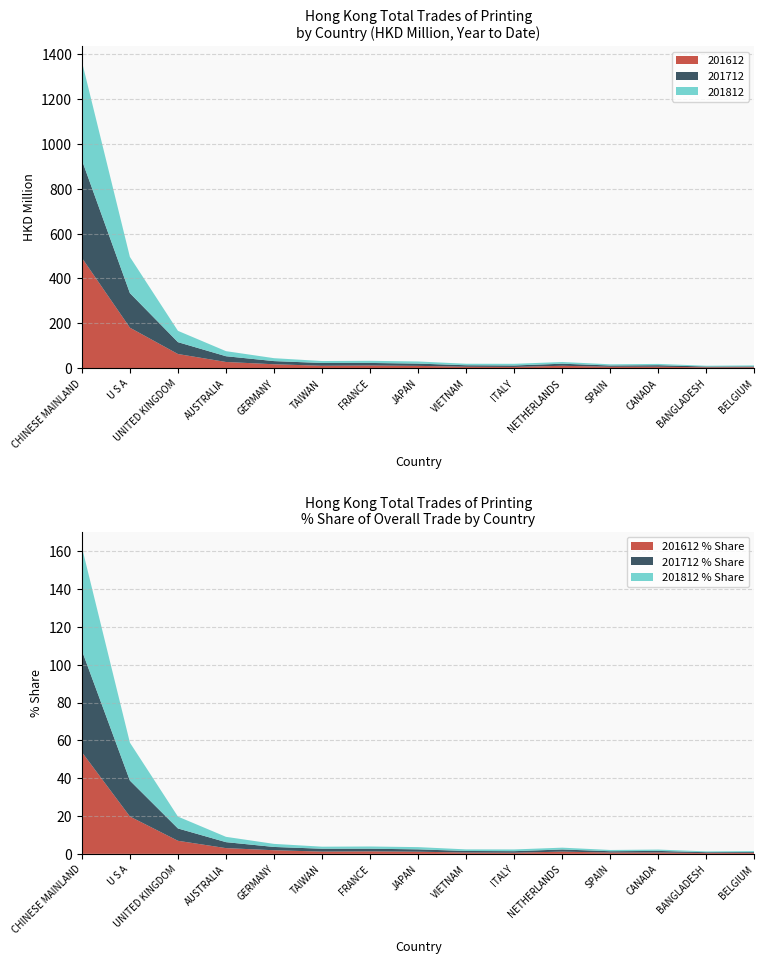

Reading left to right, transcribe all the data shown in this chart.

201612: 492.2	180.7	63.3	27.7	17.6	10.9	12.1	10.4	6.5	5.7	10.8	6.4	6.6	3.9	4.3
201612_% Share: 53.8	19.7	6.9	3.0	1.9	1.2	1.3	1.1	0.7	0.6	1.2	0.7	0.7	0.4	0.5
201712: 436.1	154.1	52.9	25.6	14.1	12.4	11.4	10.1	6.7	6.5	9.2	5.6	6.8	3.5	3.7
201712_% Share: 53.7	19.0	6.5	3.2	1.7	1.5	1.4	1.2	0.8	0.8	1.1	0.7	0.8	0.4	0.5
201812: 440.0	161.5	50.5	22.6	13.0	8.7	9.5	9.5	6.7	7.4	7.7	5.4	5.7	3.6	4.5
201812_% Share: 54.7	20.1	6.3	2.8	1.6	1.1	1.2	1.2	0.8	0.9	1.0	0.7	0.7	0.4	0.6